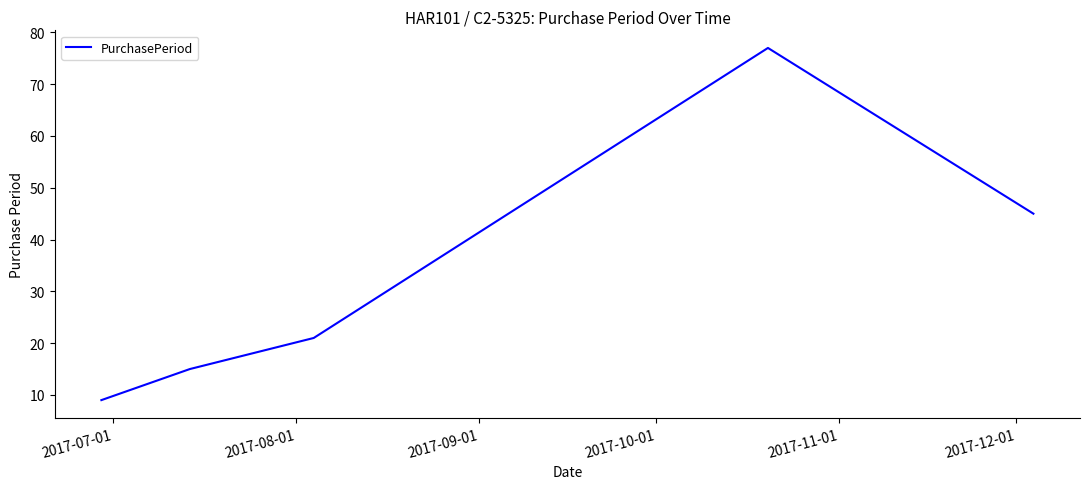

True or false: the data has more than 0 interior local peaks.

True